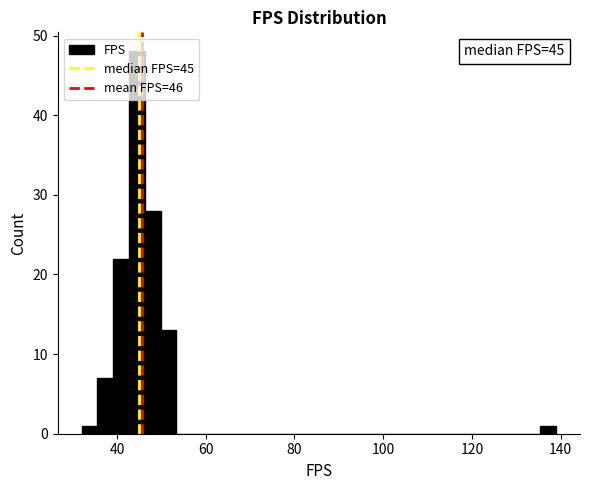

Around what value on the x-axis is the tallest bar? Give the approximate position of its centre, as read against the axis.

44